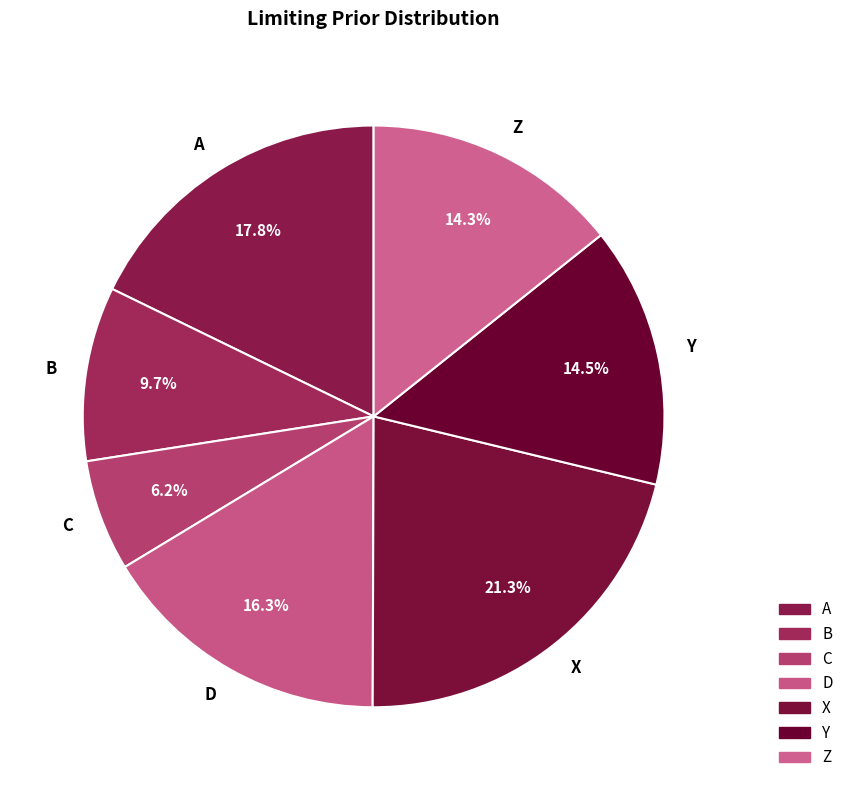

How many slices are in this pie chart?

7